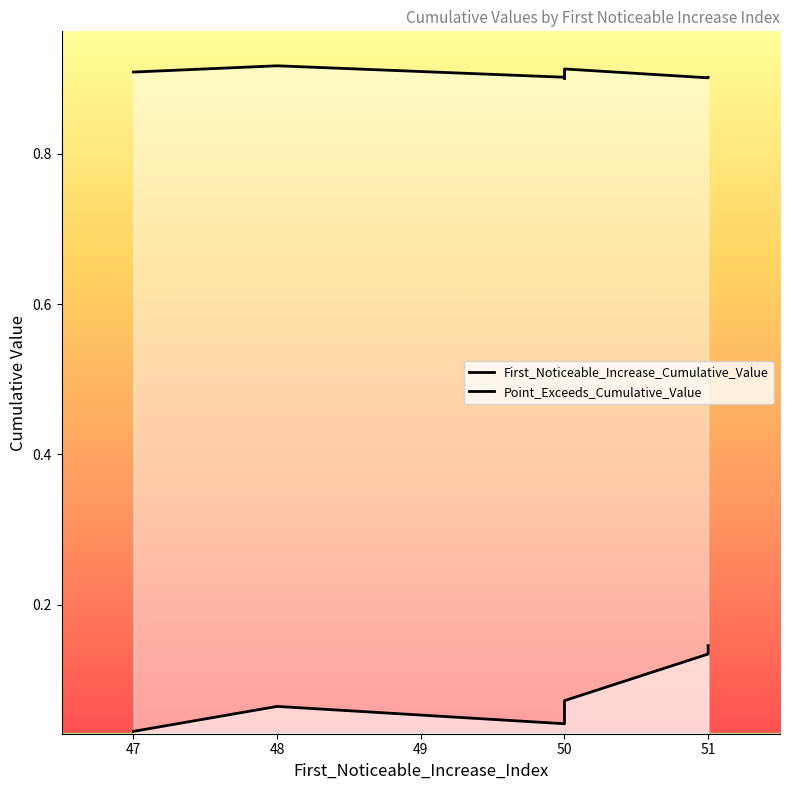

How many First_Noticeable_Increase_Cumulative_Value values are between 0 and 1?

10